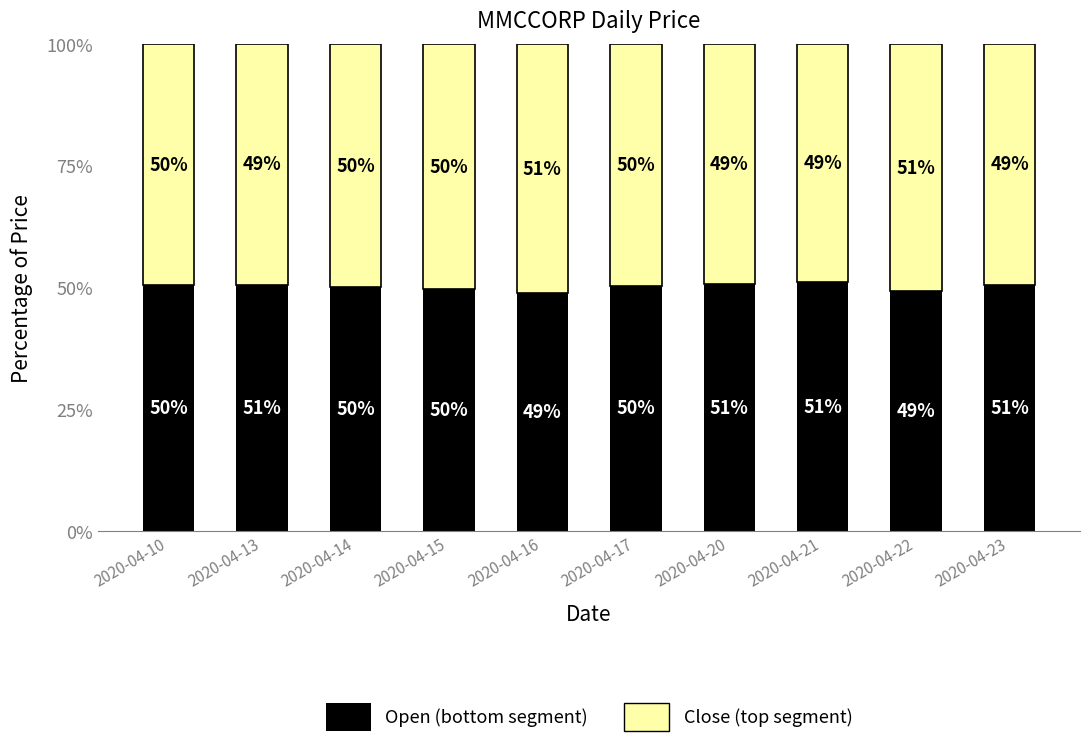

What is the total value across all series at 2020-04-17?

100.0